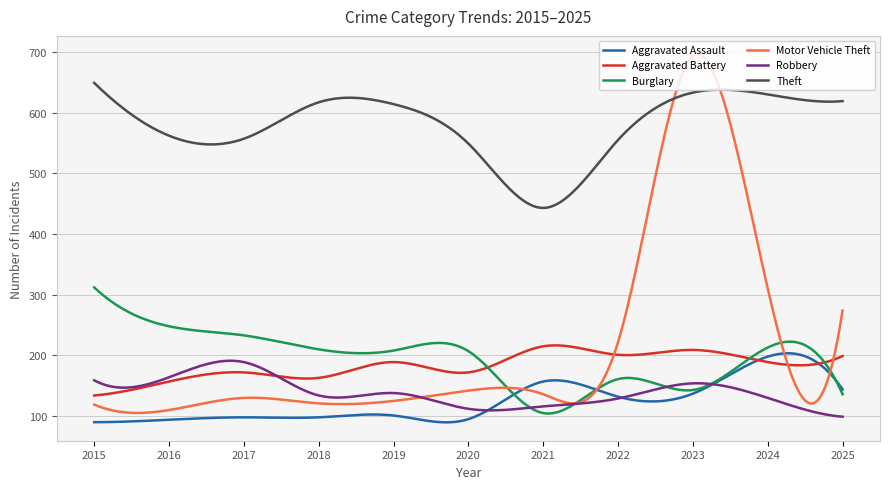

What is the minimum value for Robbery?

99.0